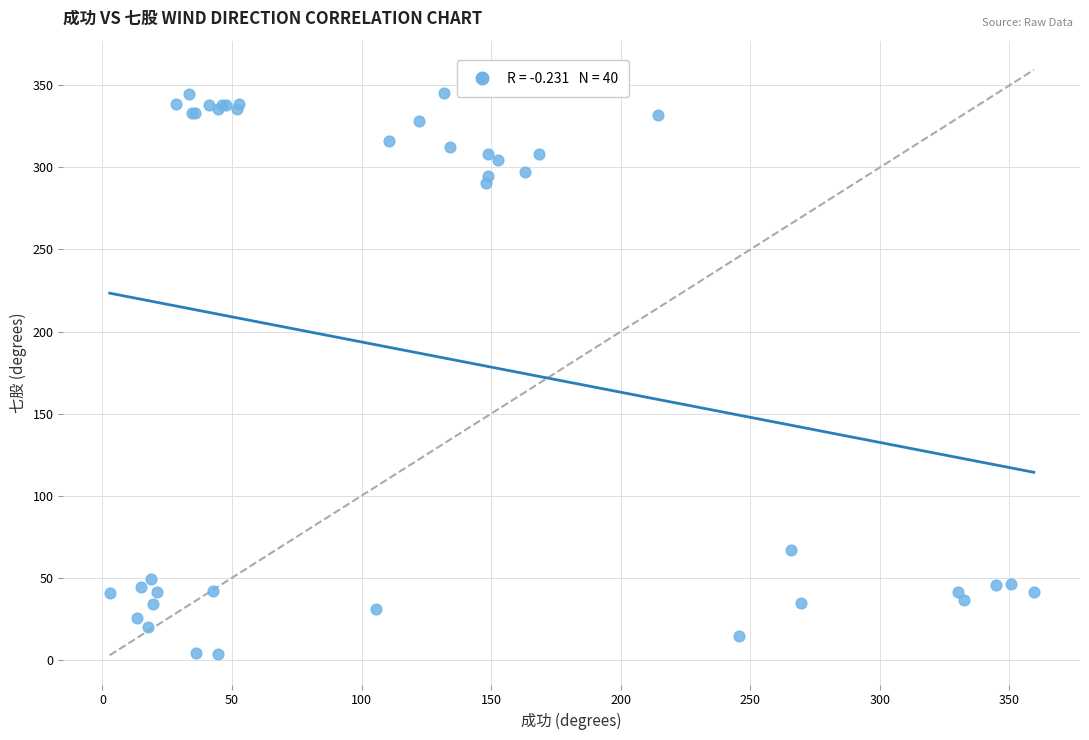

What Y value in the scatter plot is closest to 174?

66.8